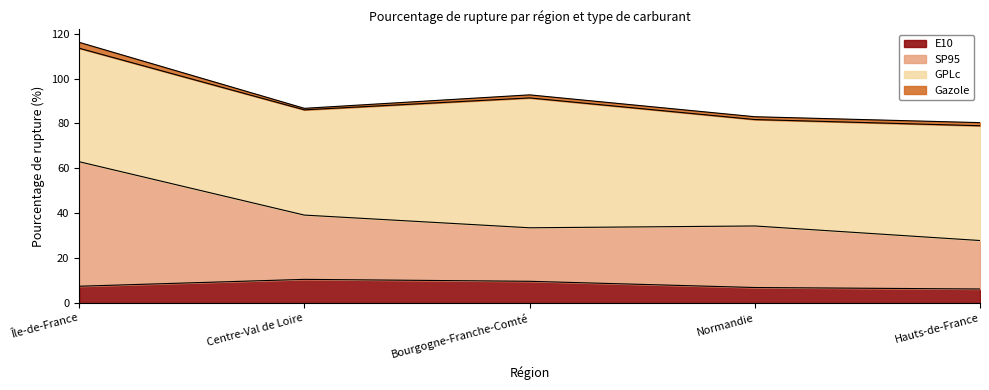

What is the difference between the second highest and minimum values in the E10 series?

3.4